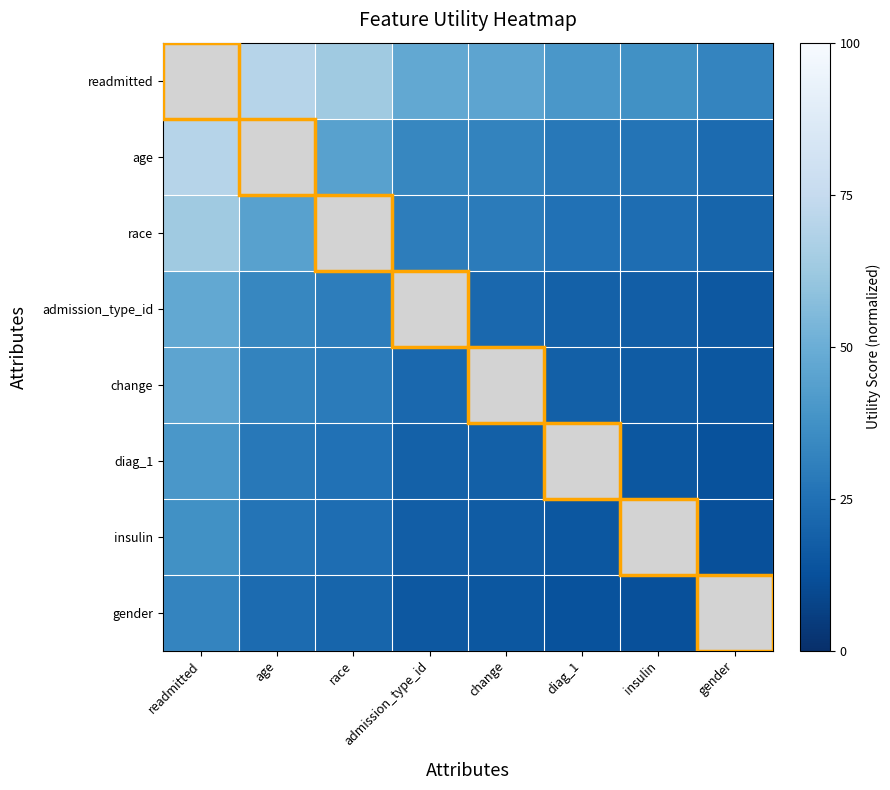

At how many categories does at least one series exceed 84?

1